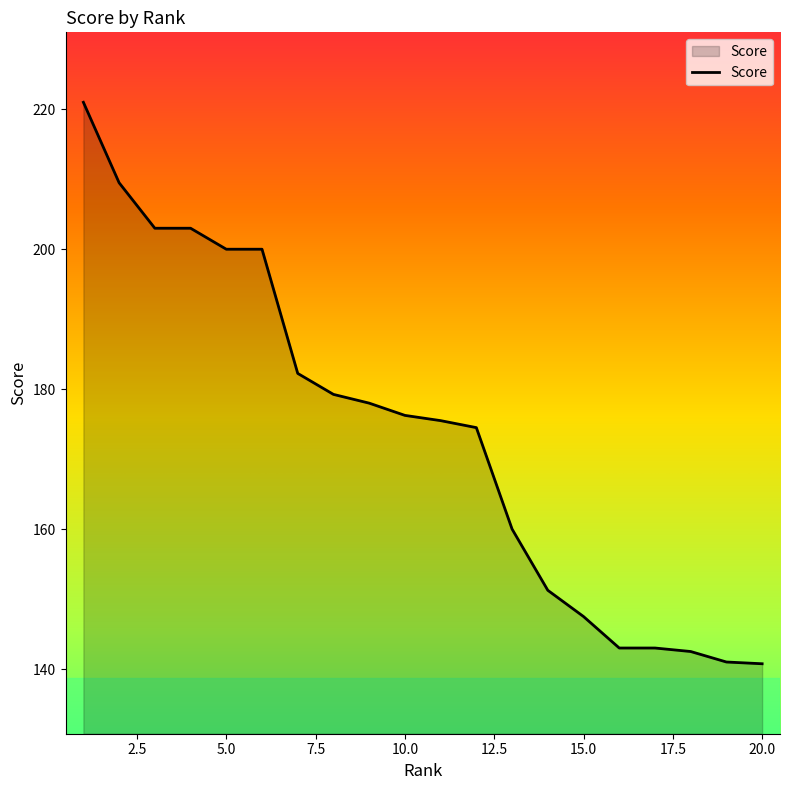

What is the minimum value shown in the chart?

140.8